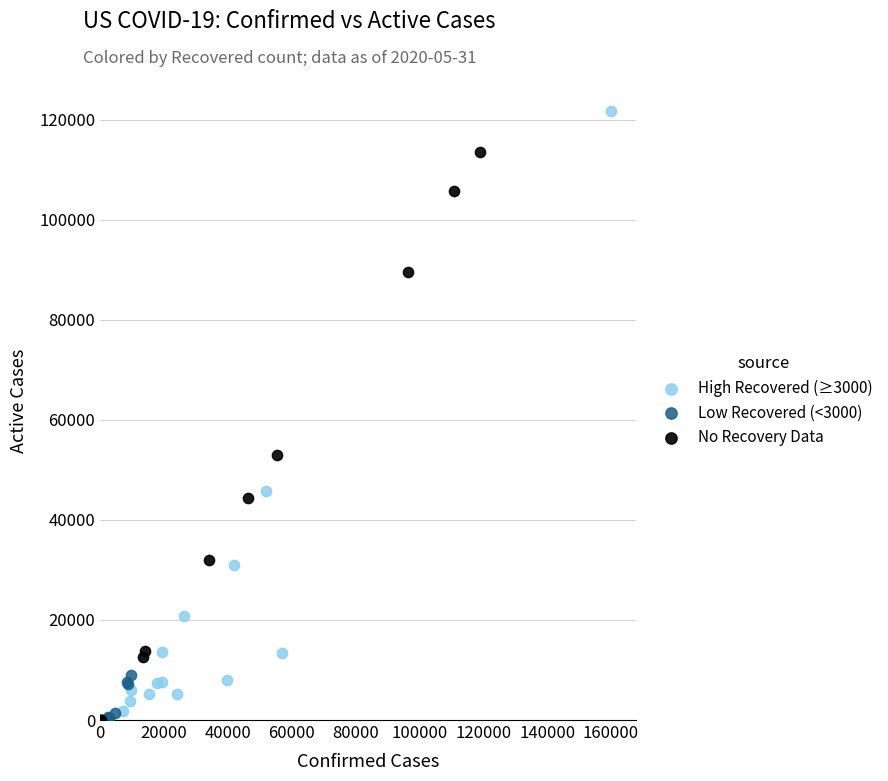

Which series reaches the maximum Y coordinate?

High Recovered (≥3000)